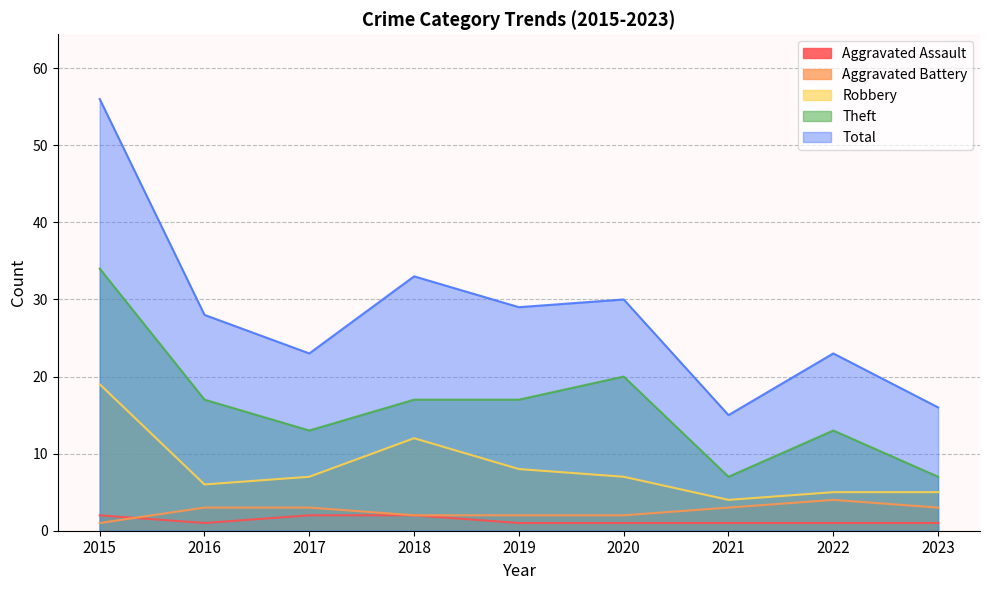

At which label does Robbery first exceed 7?

2015